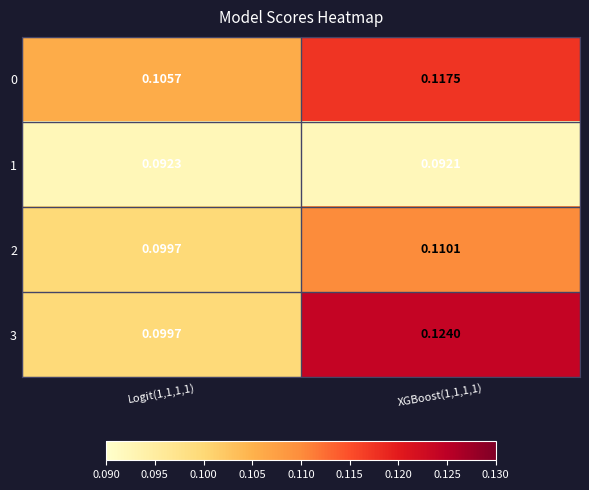

Is the value of 3 at Logit(1,1,1,1) greater than the value of 0 at XGBoost(1,1,1,1)?

No